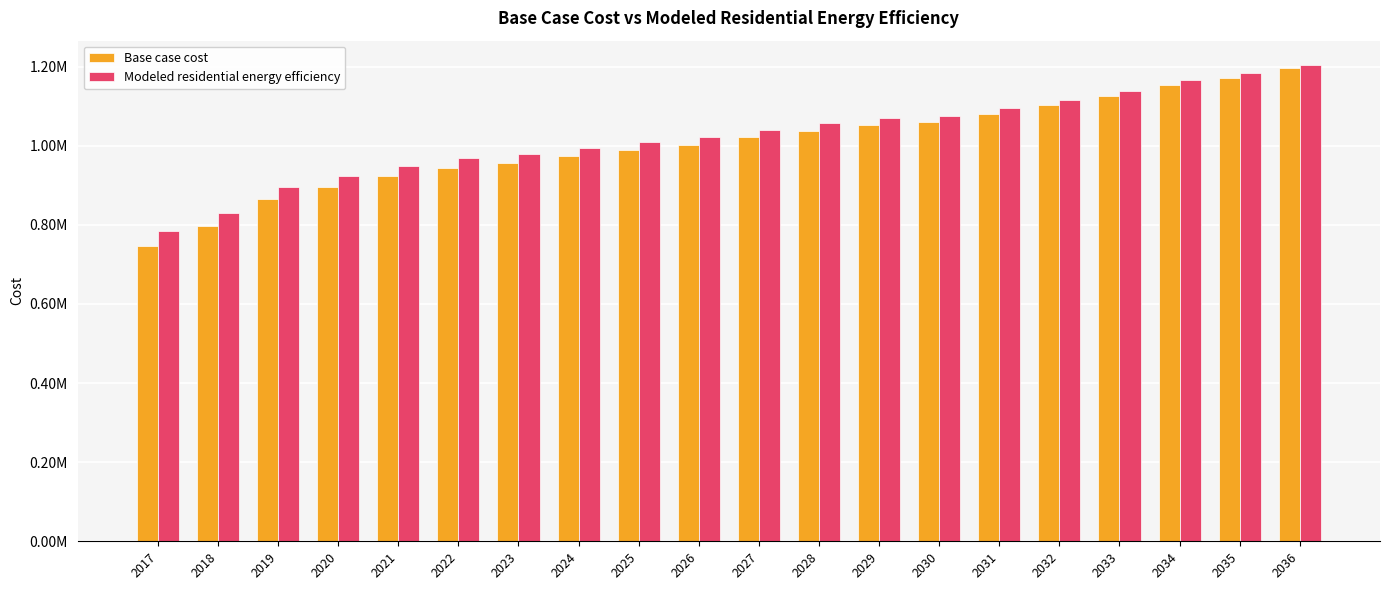

What is the minimum value for Modeled residential energy efficiency?

785133.9